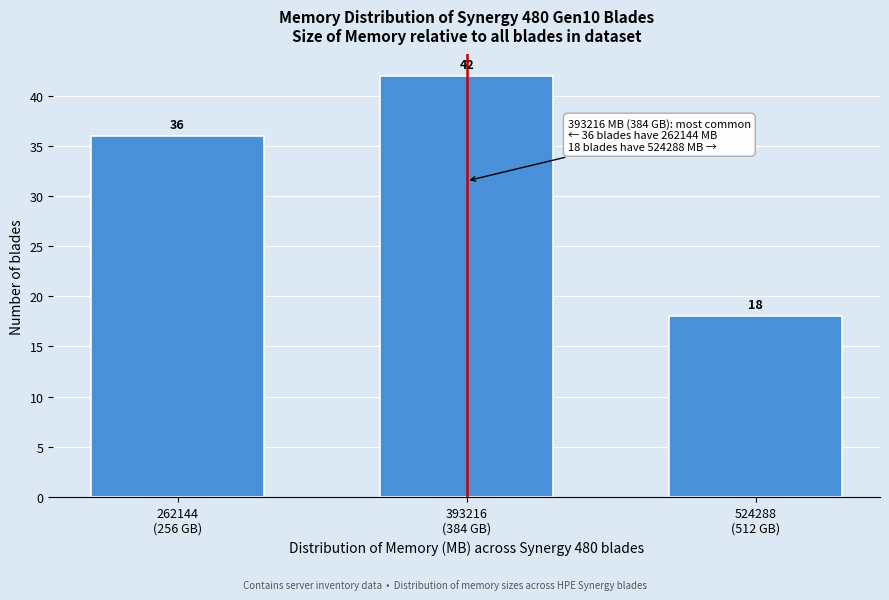

Reading left to right, what are all the values shown in this chart?

36	42	18